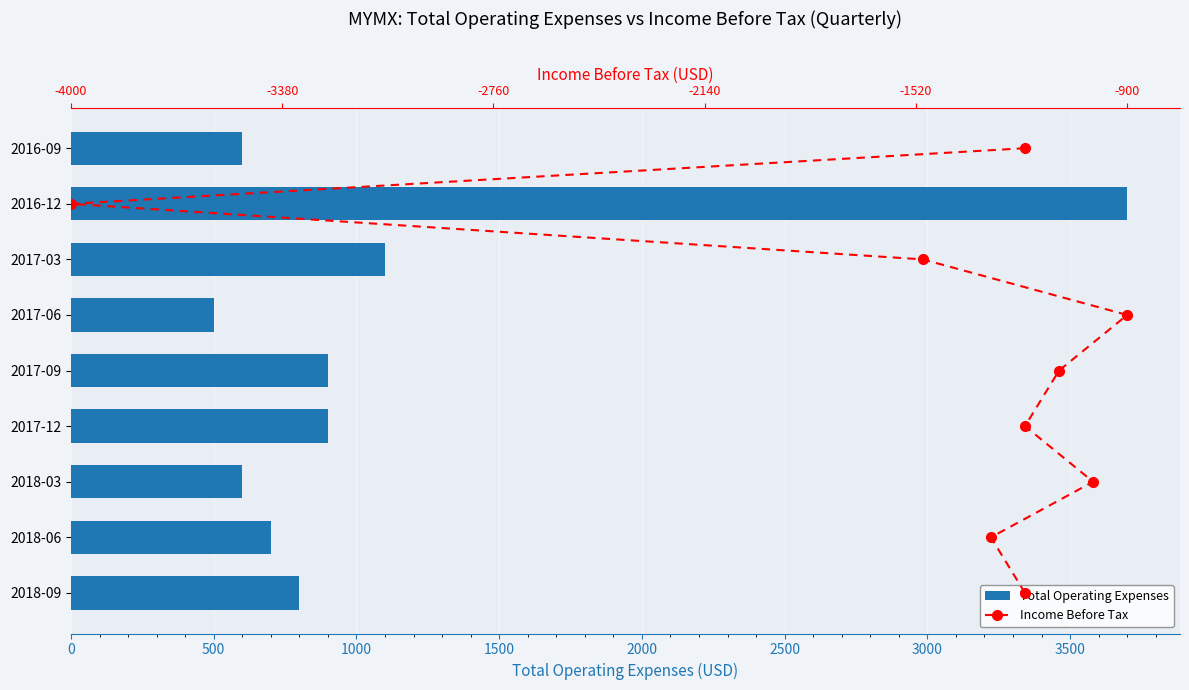

What is the sum of all Total Operating Expenses values?

9800